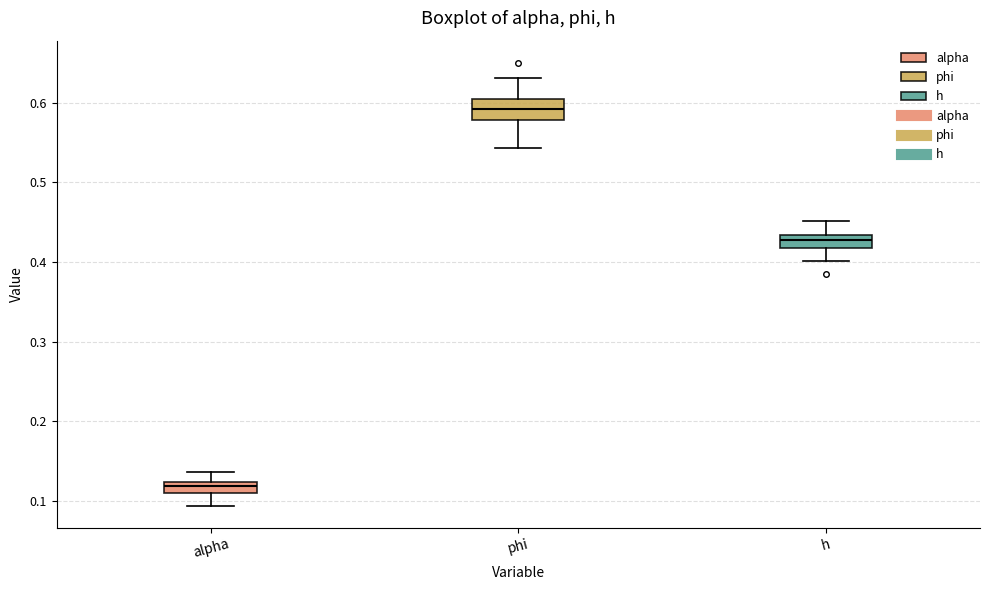

Where does the upper whisker of the box for h end on the y-axis? The values are not printed on the chart, so give them approximately, as read against the axis.

0.45